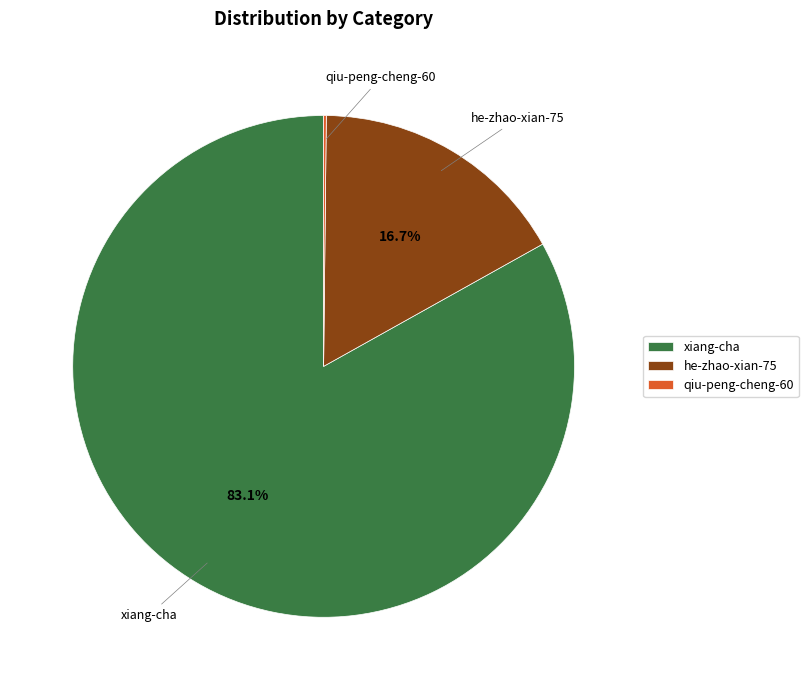

What is the largest slice in the pie chart?

xiang-cha